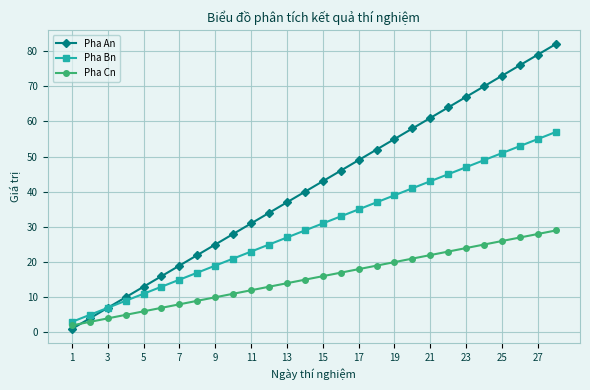

At how many categories does at least one series exceed 59?

8